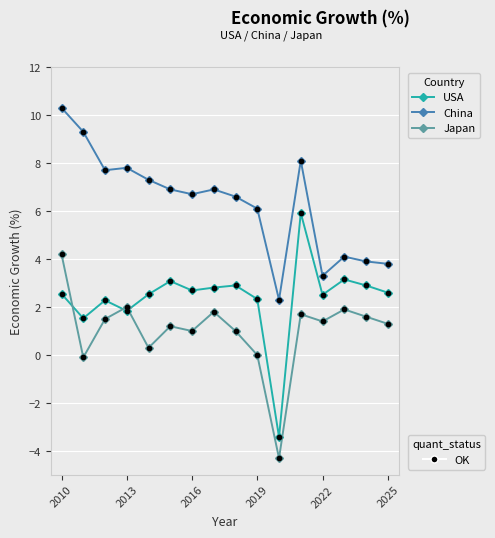

What is the minimum value shown in the chart?

-4.3